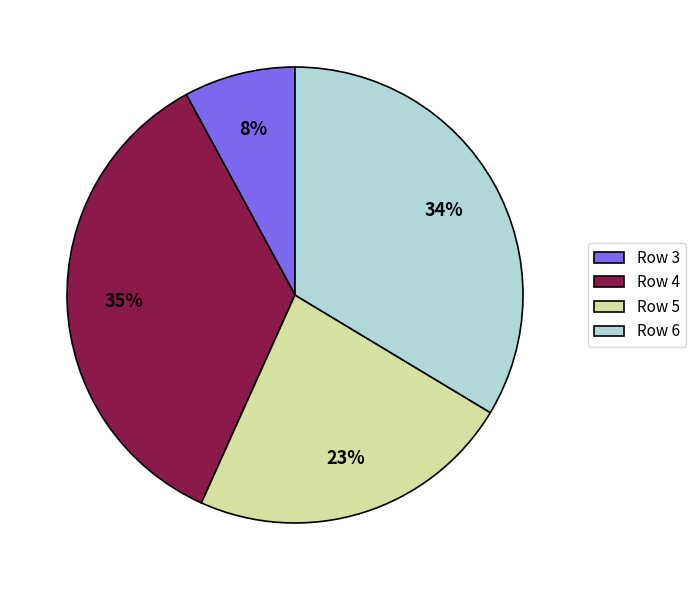

Between Row 6 and Row 4, which is larger?

Row 4